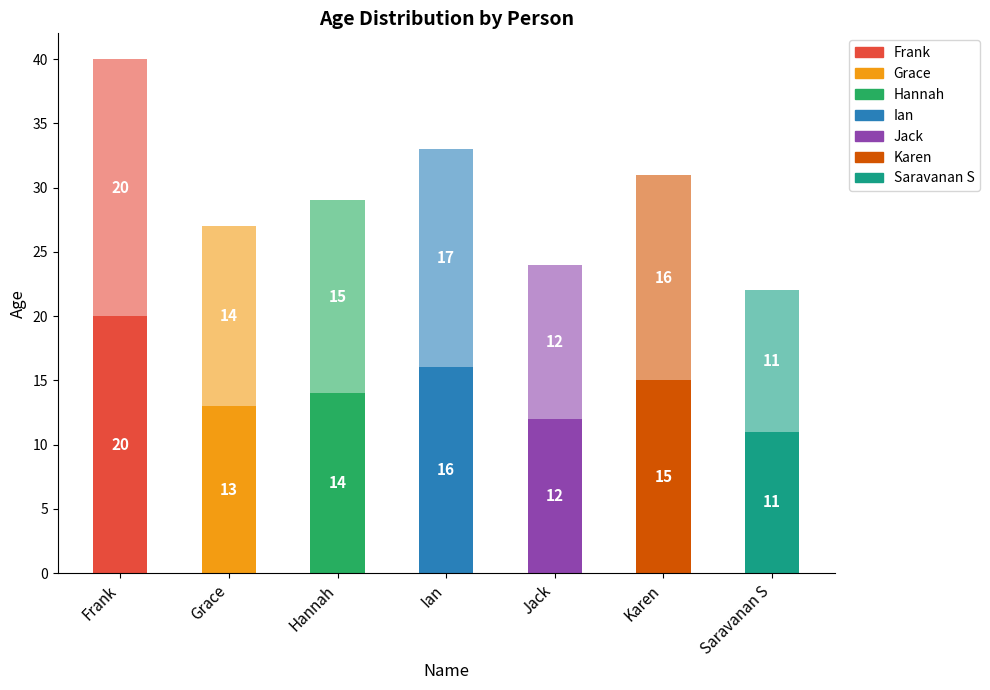

How many distinct data groups are displayed?

2